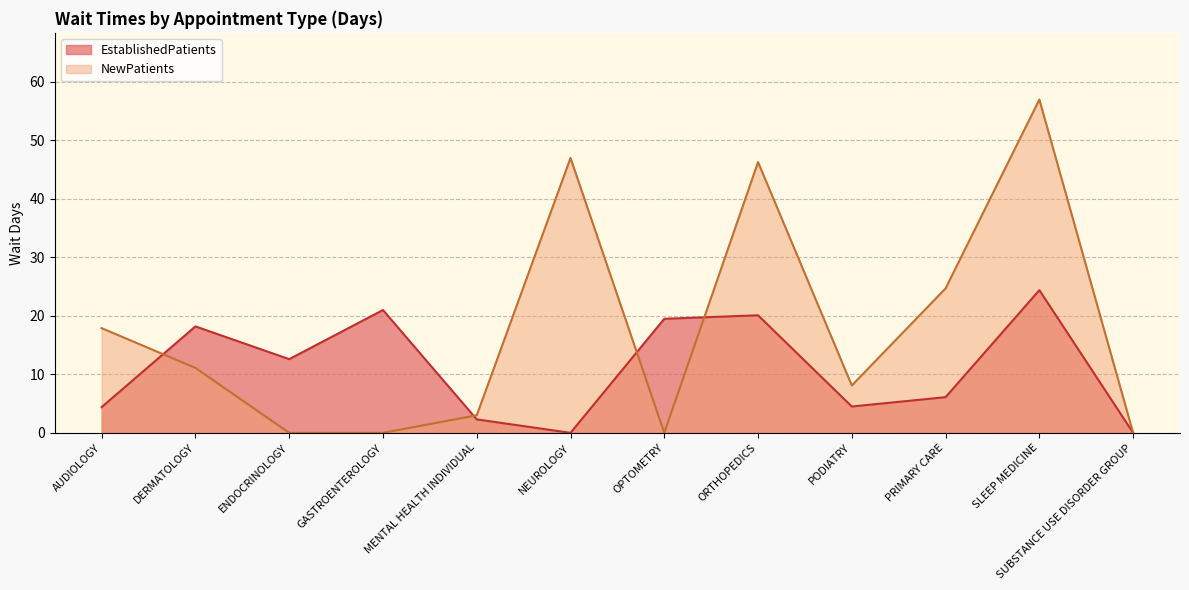

At which label does NewPatients first exceed 11?

AUDIOLOGY